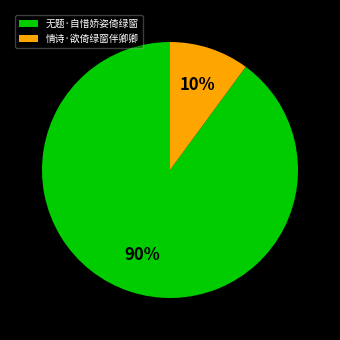

Between 情诗·欲倚绿窗伴卿卿 and 无题·自惜娇姿倚绿窗, which is larger?

无题·自惜娇姿倚绿窗